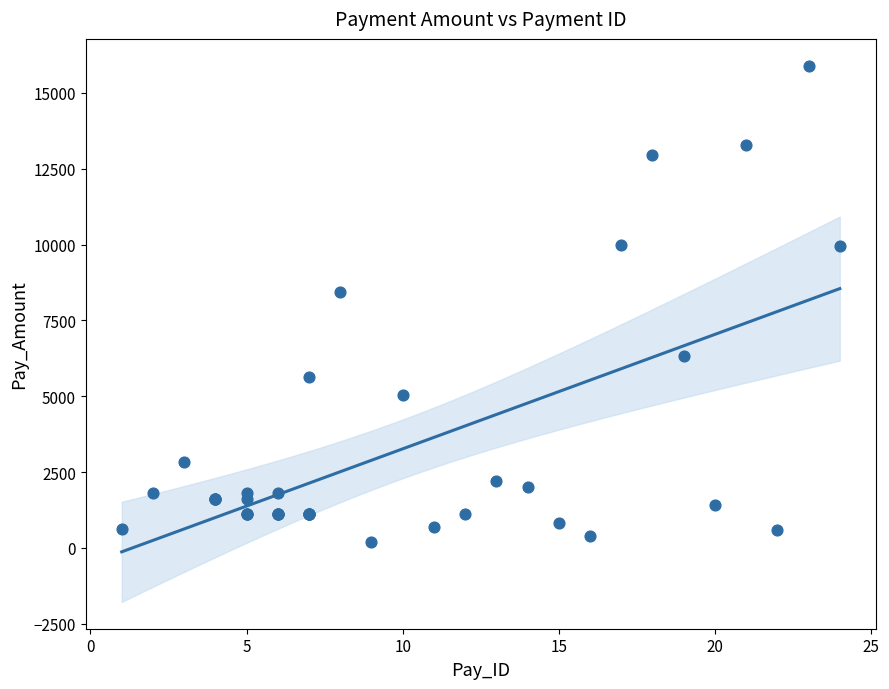

What Y value in the scatter plot is closest to 8048?

8450.7